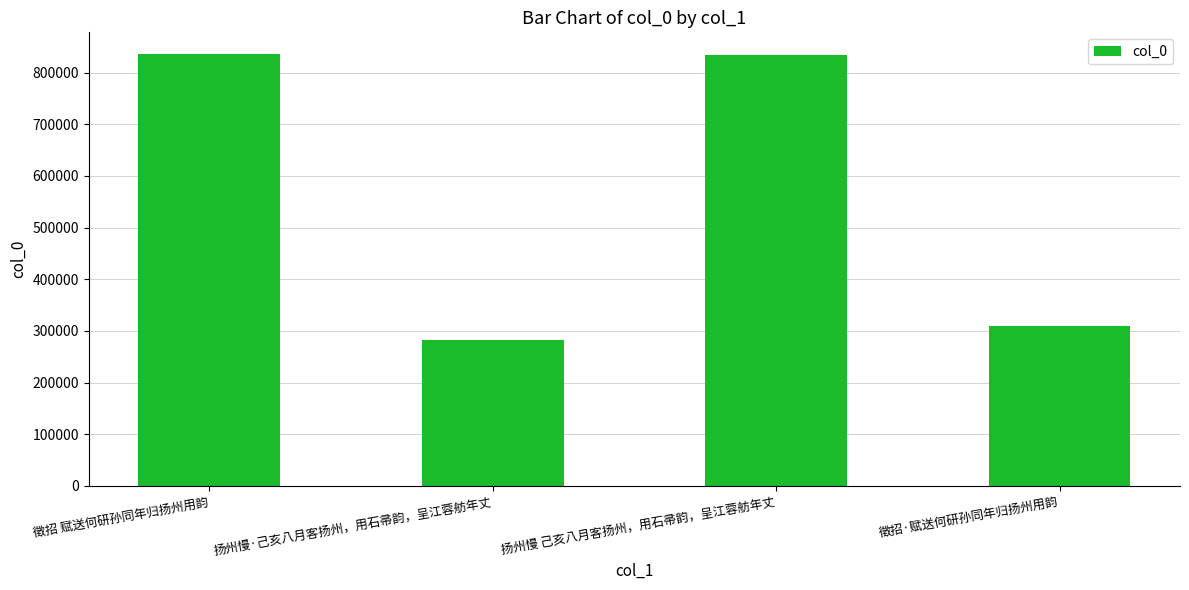

What is the sum of all values?

2263511